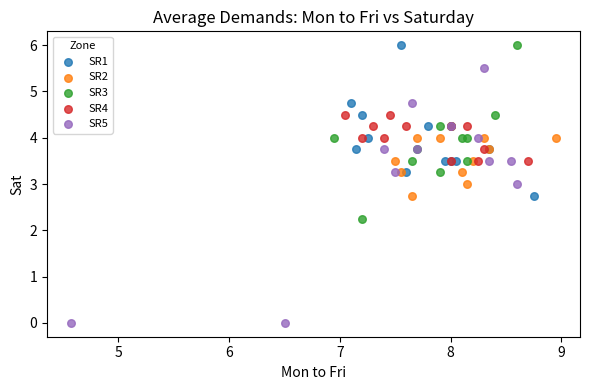

Which series has the largest Y range (max minus min)?

SR5